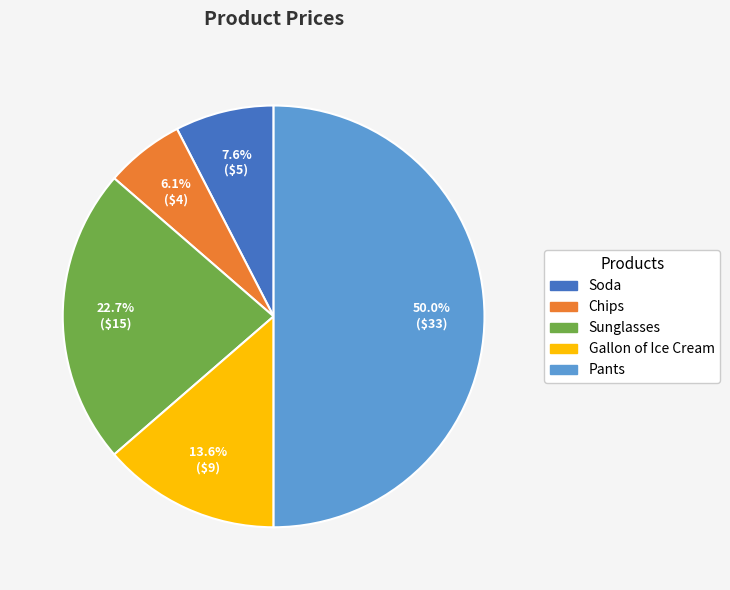

Between Soda and Chips, which is larger?

Soda